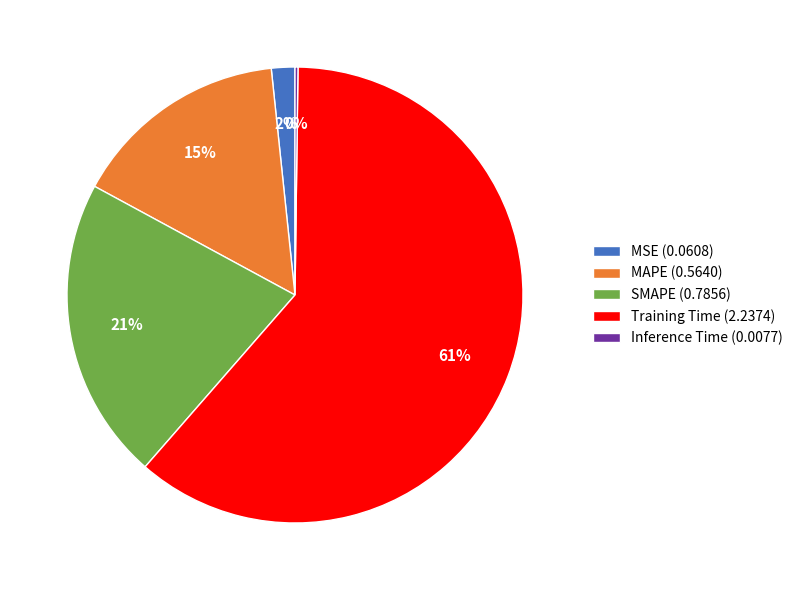

Does Training Time represent more than half of the total?

Yes